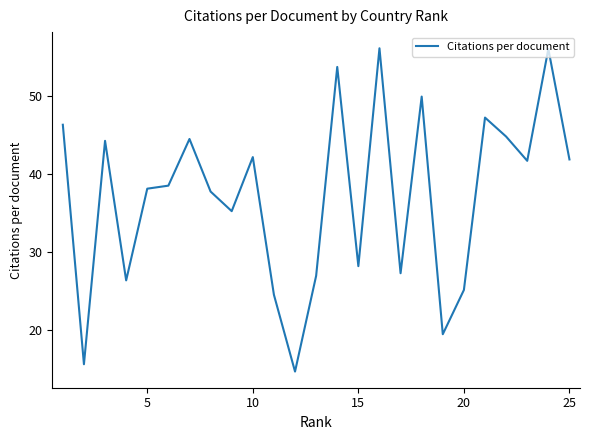

What is the smallest value displayed?

14.6